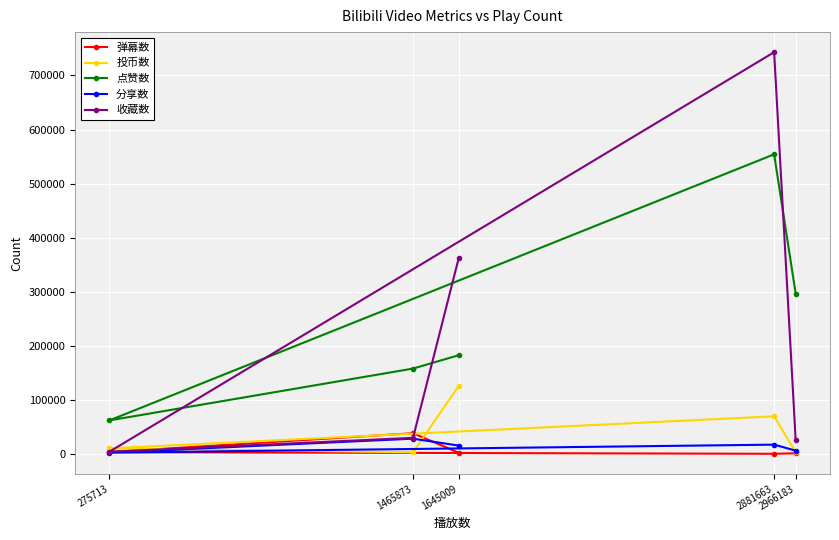

Which series has the largest range (max minus min)?

收藏数